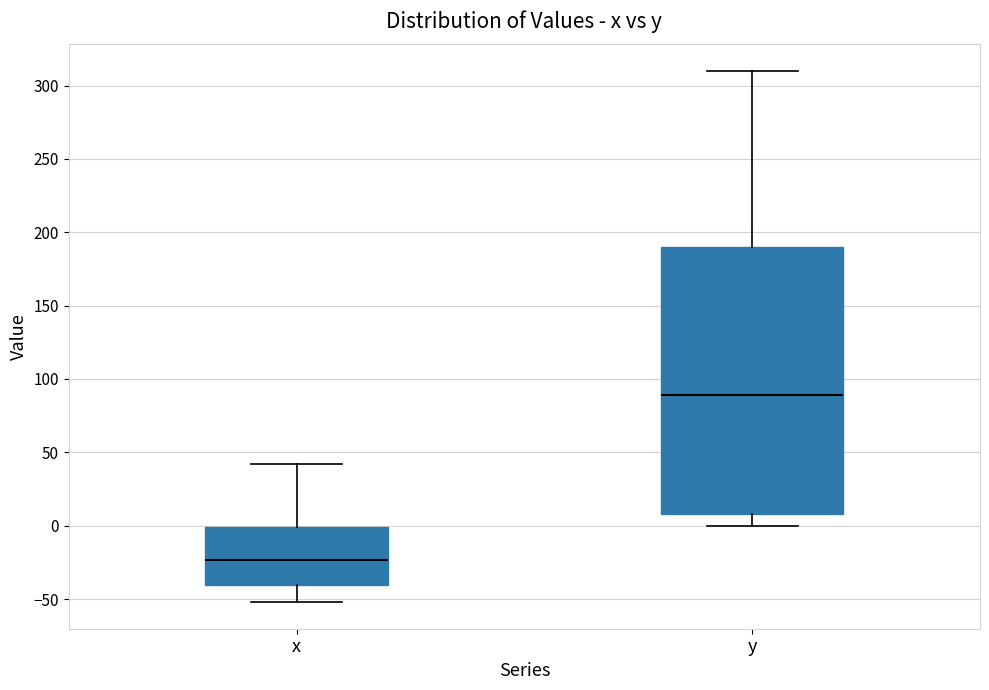

Reading left to right, transcribe this box plot: for each box, give where its median line is, the range the box spans, and where its two whiskers end, as read against the y-axis. The values are not printed on the chart, so give them approximately, as read against the axis.

x: median -25, box -40 to 0, whiskers -50 to 40
y: median 90, box 10 to 190, whiskers 0 to 310